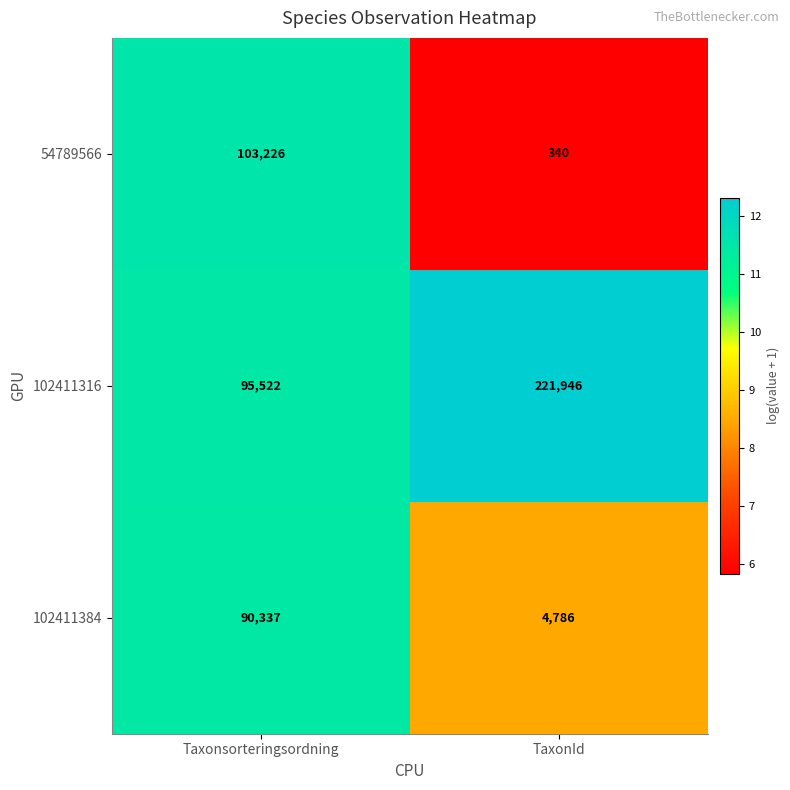

The value of 102411384 at Taxonsorteringsordning is 134264. True or false?

False